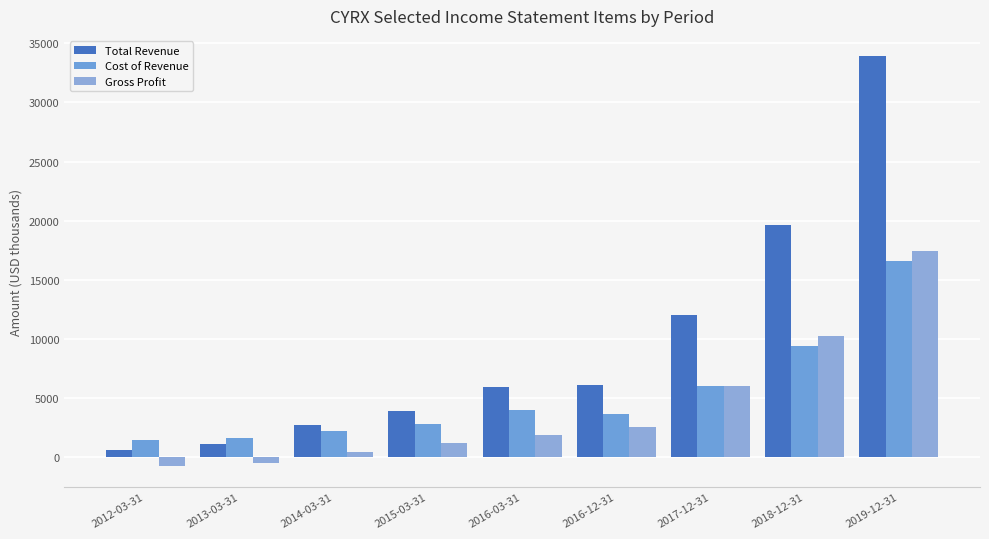

The Total Revenue series shows 12712 at 2019-12-31. True or false?

False